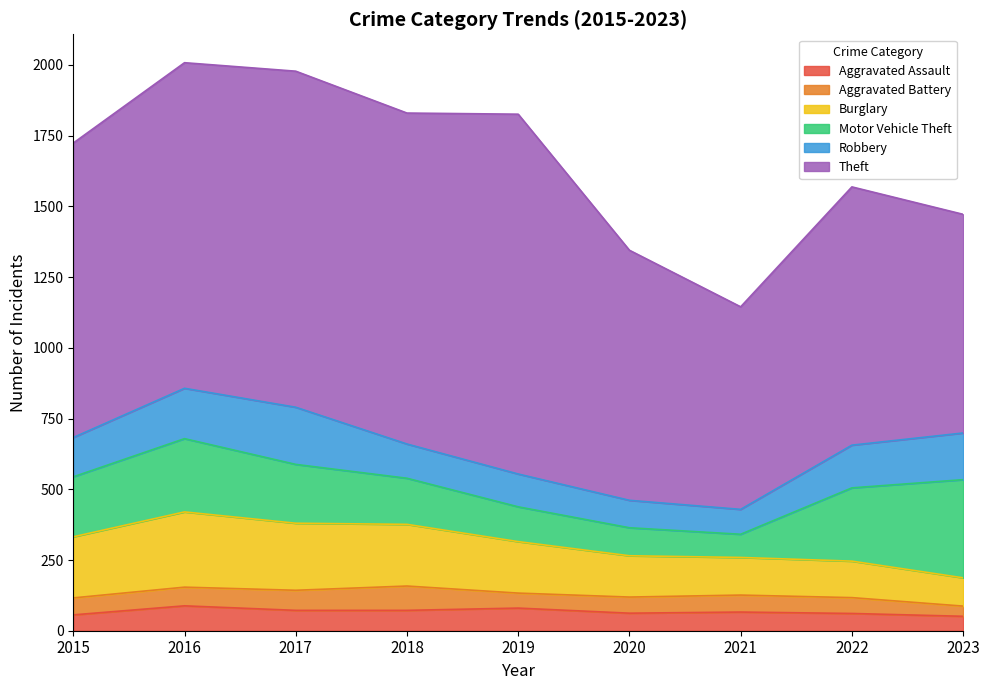

Reading right to left, list all the values displayed in this chart.

Aggravated Assault: 2023=51	2022=61	2021=66	2020=62	2019=80	2018=72	2017=72	2016=88	2015=56
Aggravated Battery: 2023=36	2022=56	2021=60	2020=57	2019=53	2018=86	2017=71	2016=66	2015=60
Burglary: 2023=100	2022=129	2021=133	2020=146	2019=182	2018=218	2017=237	2016=266	2015=216
Motor Vehicle Theft: 2023=347	2022=259	2021=82	2020=99	2019=123	2018=163	2017=208	2016=259	2015=212
Robbery: 2023=165	2022=151	2021=88	2020=97	2019=116	2018=121	2017=202	2016=178	2015=139
Theft: 2023=773	2022=913	2021=716	2020=884	2019=1272	2018=1170	2017=1188	2016=1151	2015=1041